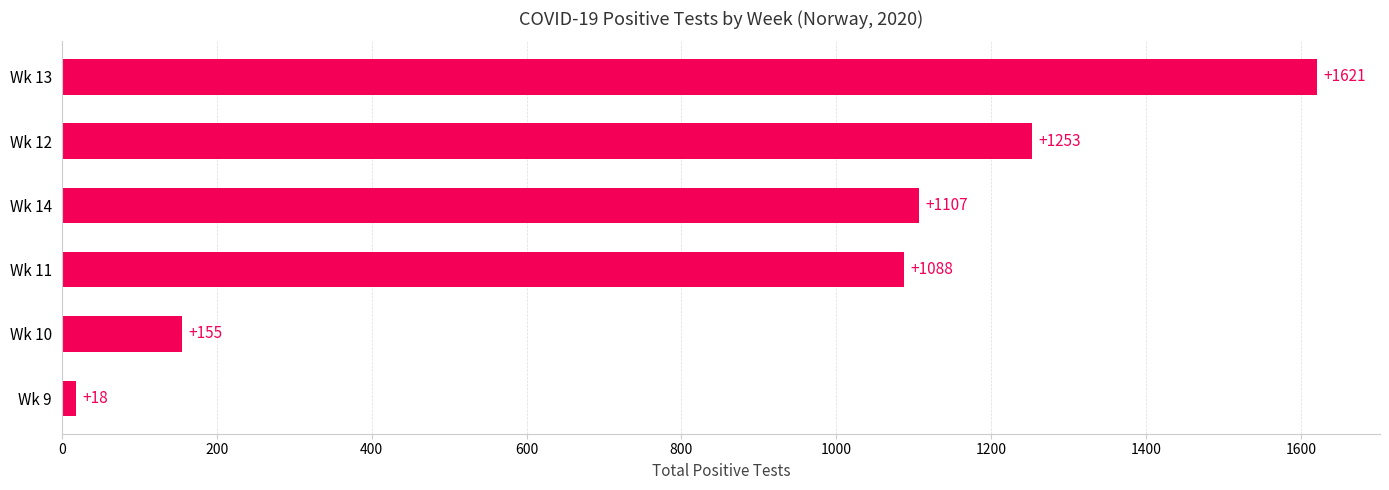

Is it true that the value at Wk 14 is 1107?

True